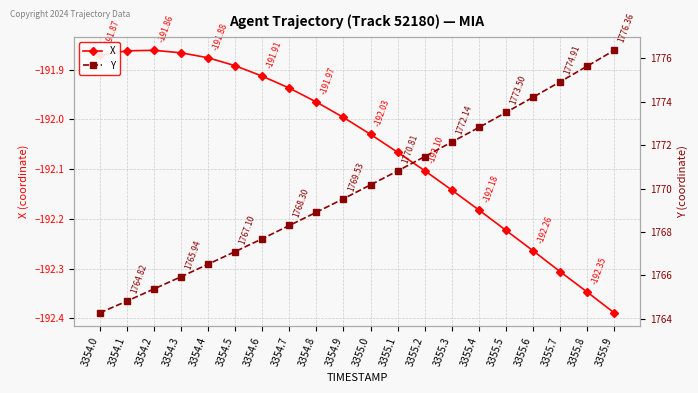

What is the label of the 17th point from the left?

3355.6